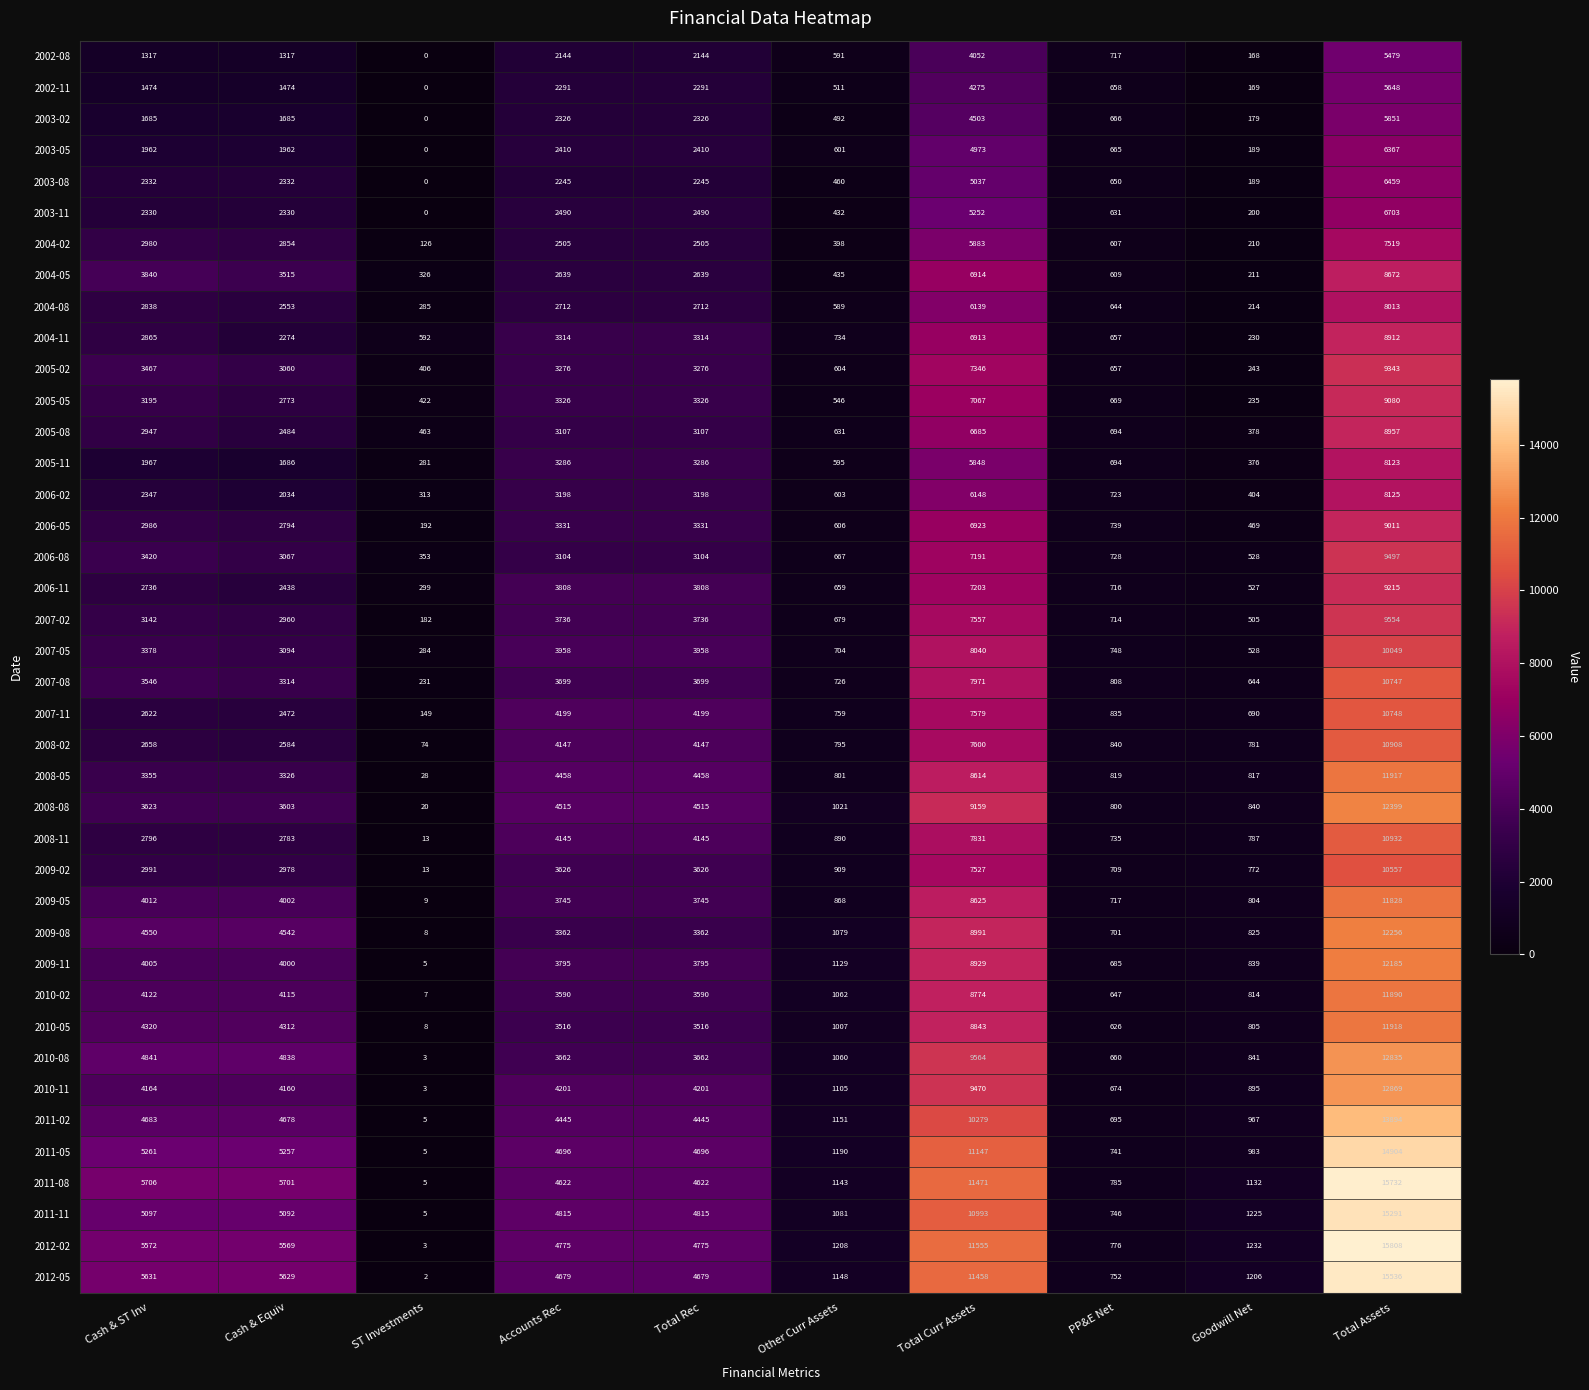

How many values in the 2004-02 series are below 2505?

4